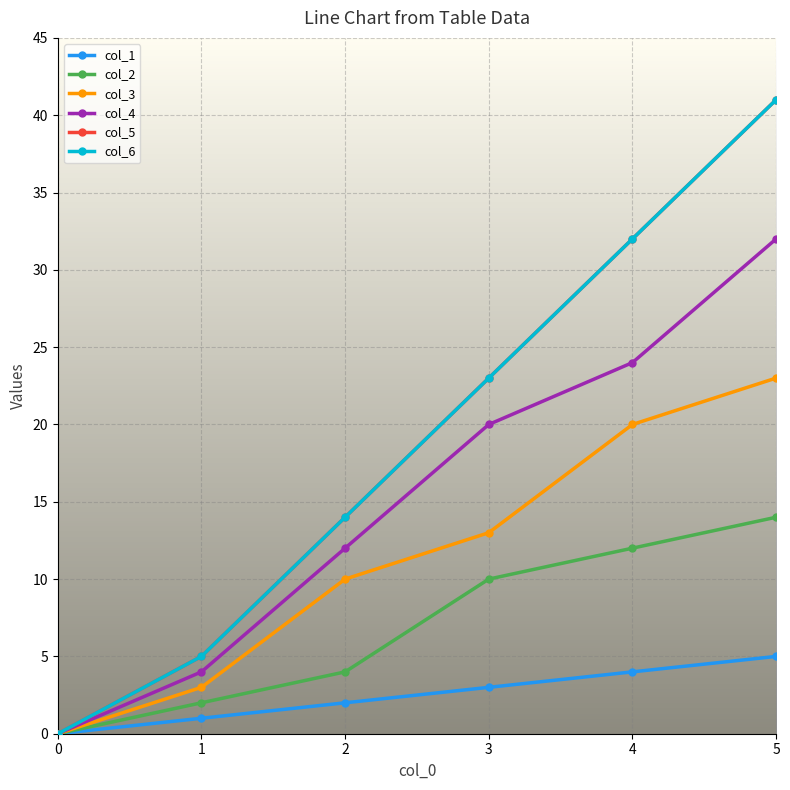

Does the chart have visible grid lines?

Yes